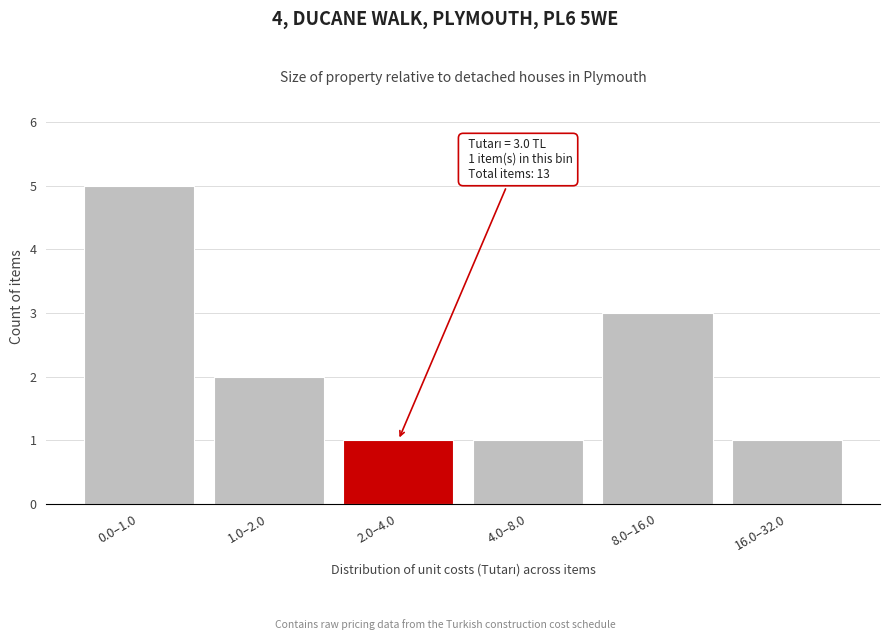

Reading right to left, transcribe all the data shown in this chart.

16.0–32.0=1	8.0–16.0=3	4.0–8.0=1	2.0–4.0=1	1.0–2.0=2	0.0–1.0=5